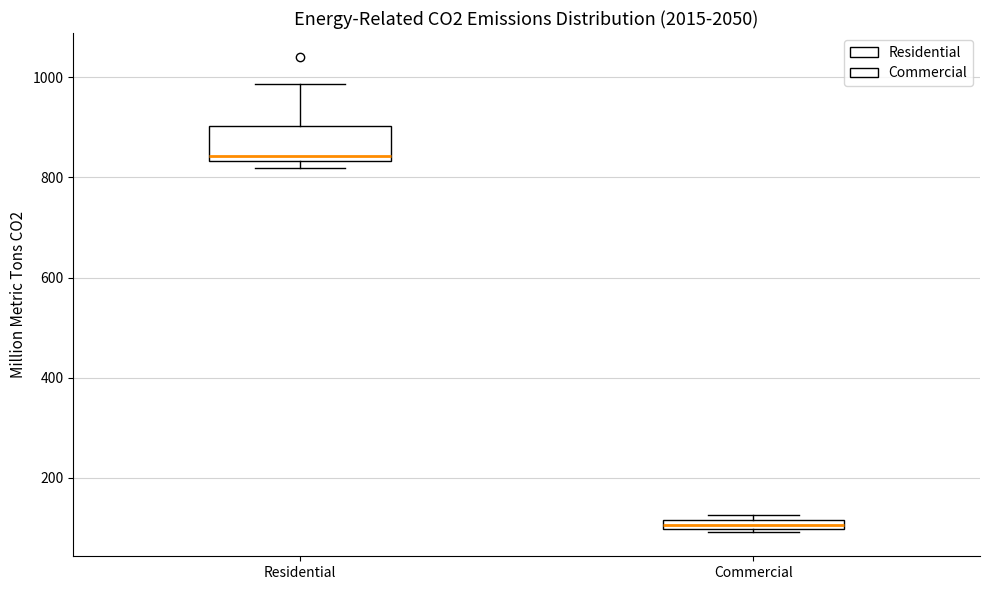

Which box is the tallest, from its lower edge to its upper edge?

Residential